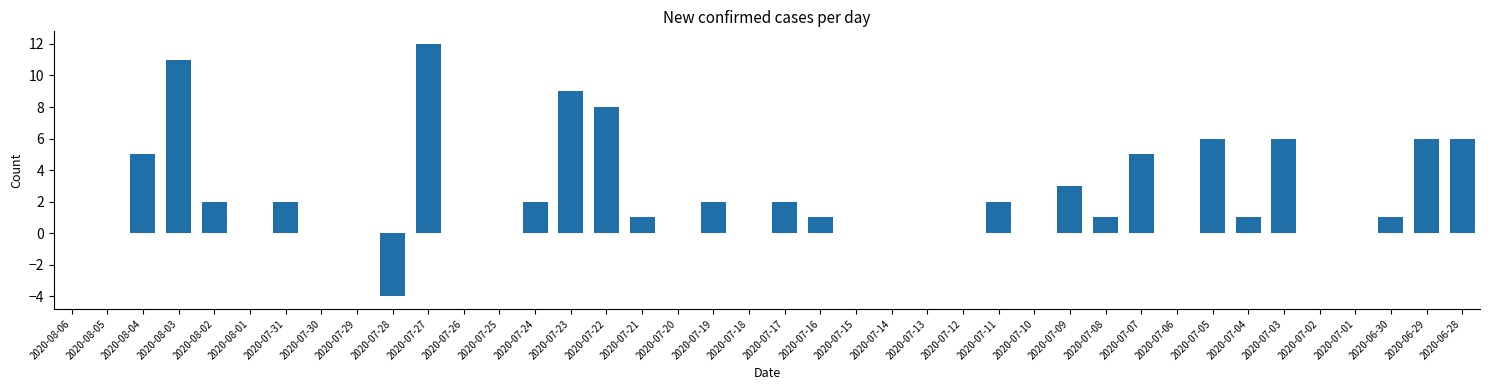

Between 2020-07-17 and 2020-07-26, which is larger?

2020-07-17